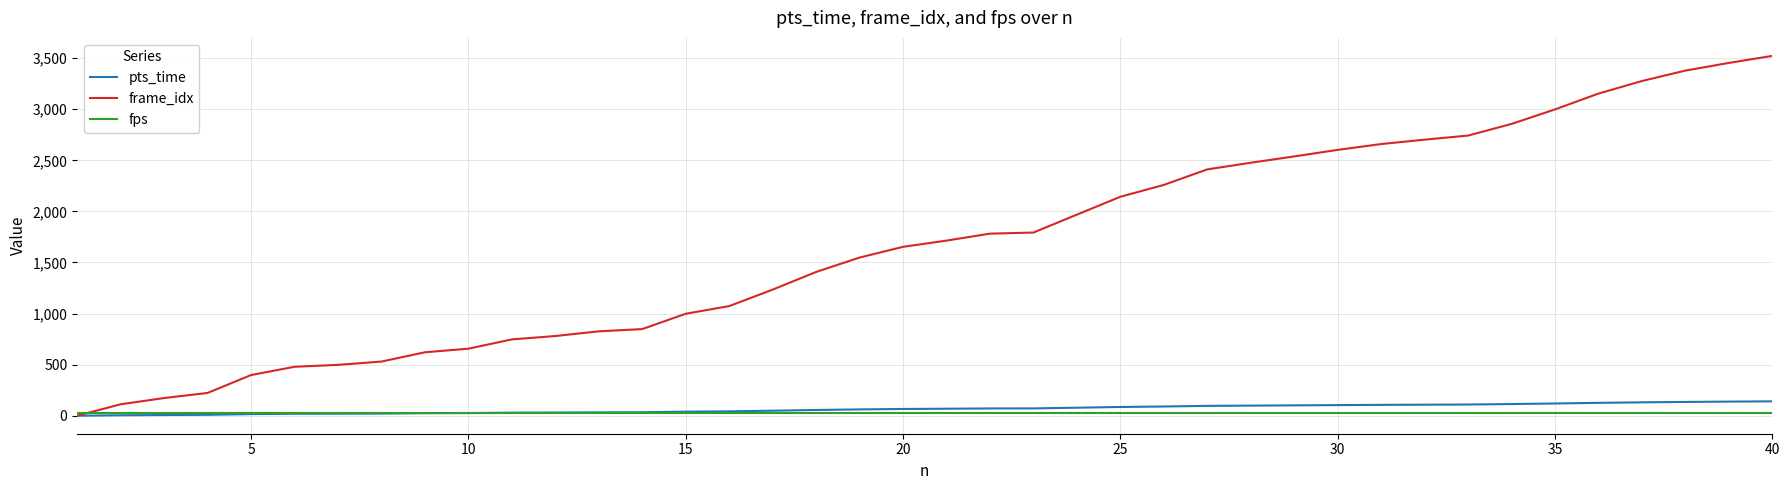

Which series has the widest spread of values?

frame_idx